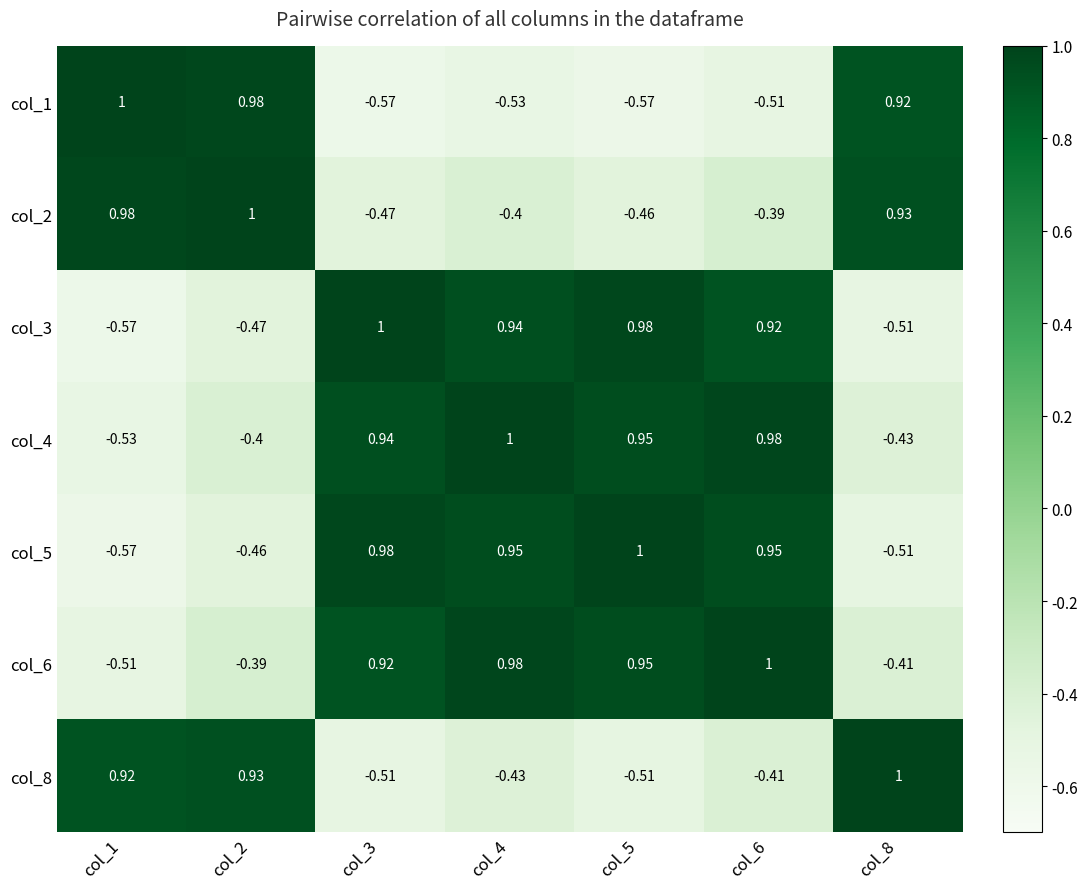

How many data points in col_1 are above 0?

3